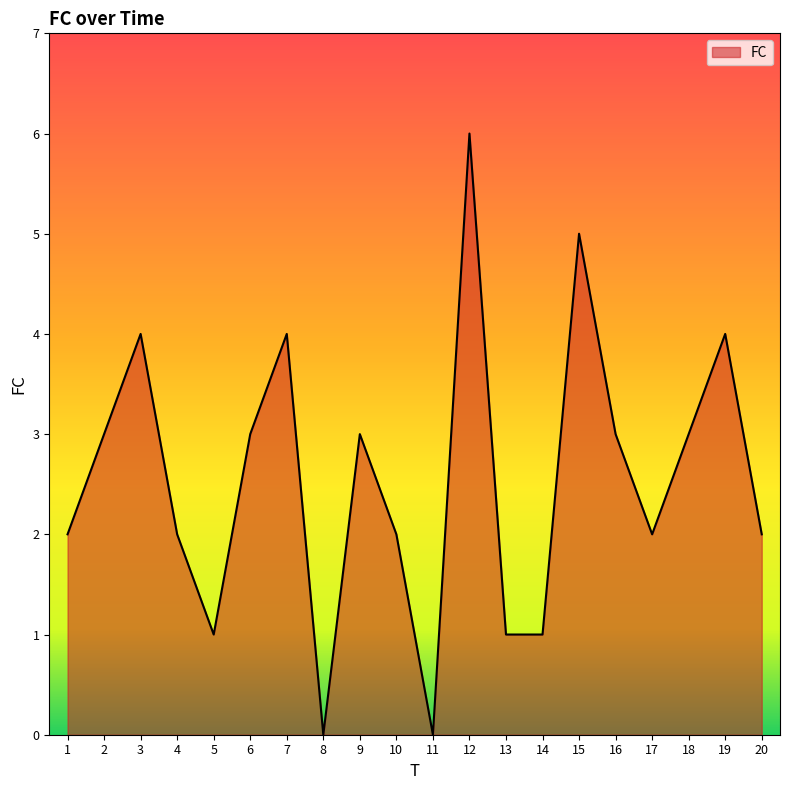

The chart shows a value of 5 at 15. True or false?

True